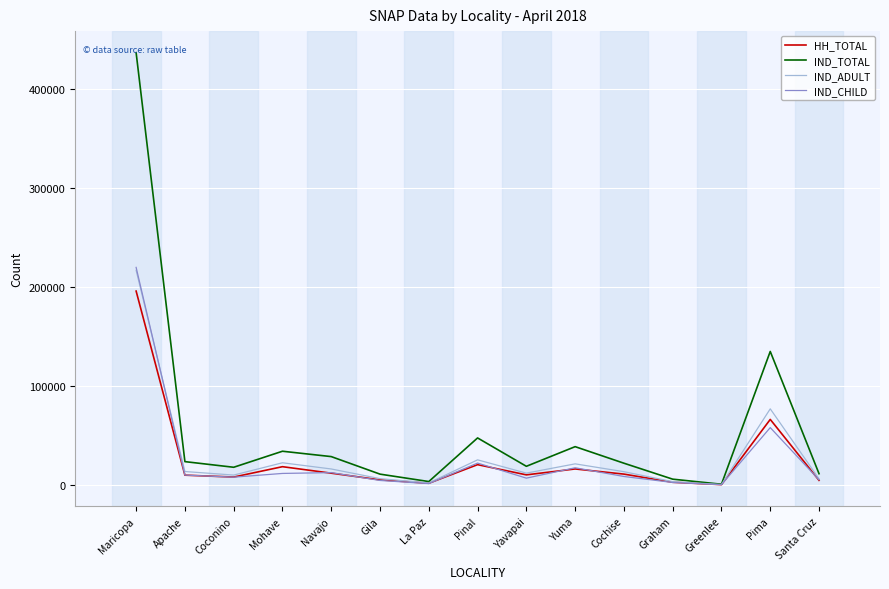

The value of IND_CHILD at Pima is 57902. True or false?

True